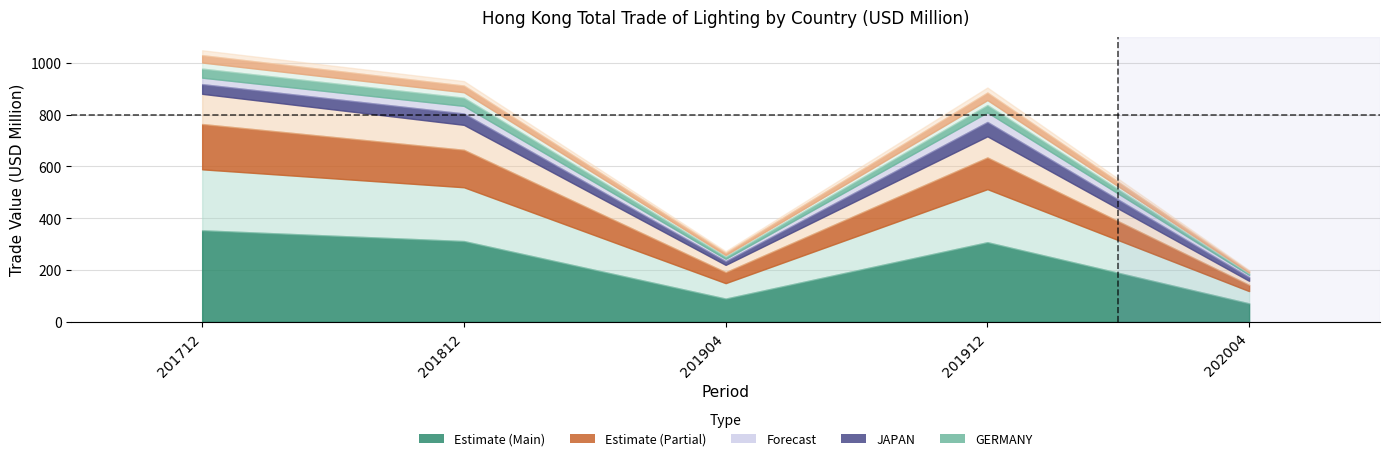

How many data points does each series have?

5